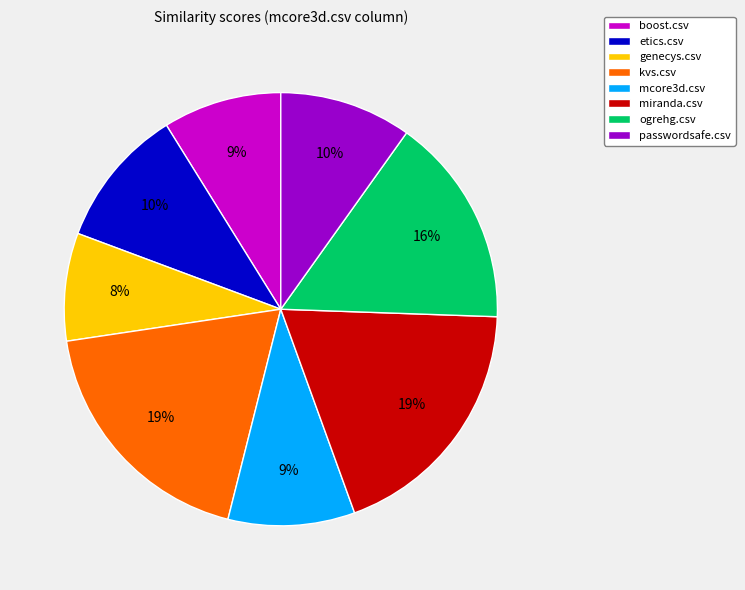

How many segments does this pie chart have?

8